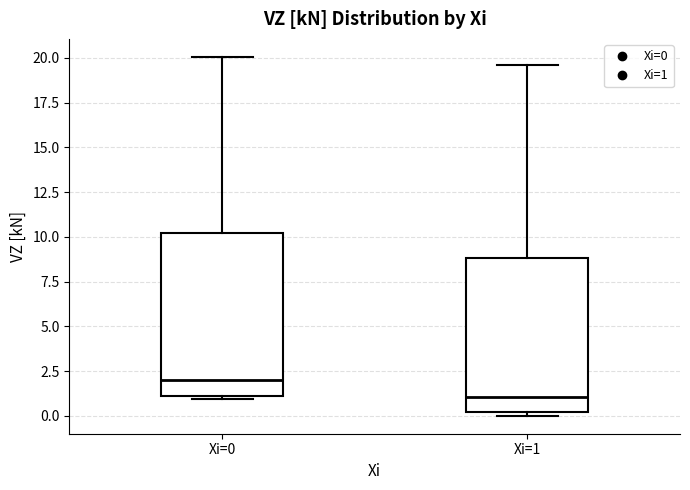

Which box's median line is the lowest?

Xi=1